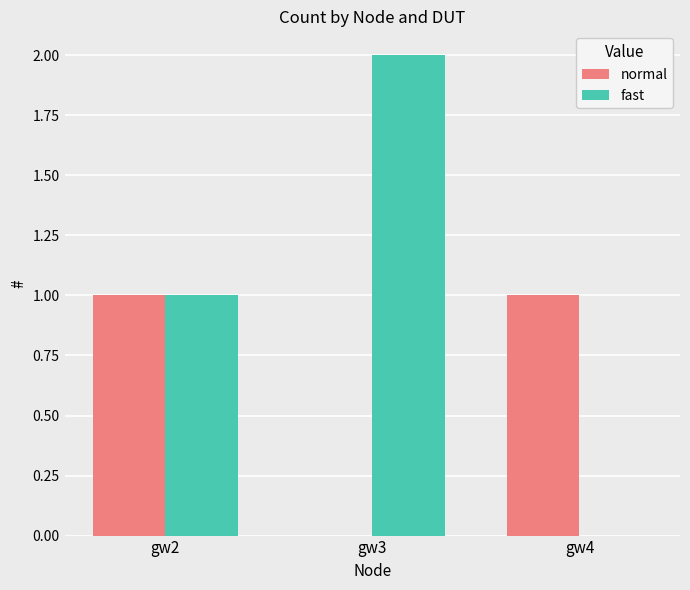

Reading left to right, what are all the values shown in this chart?

normal: 1	0	1
fast: 1	2	0